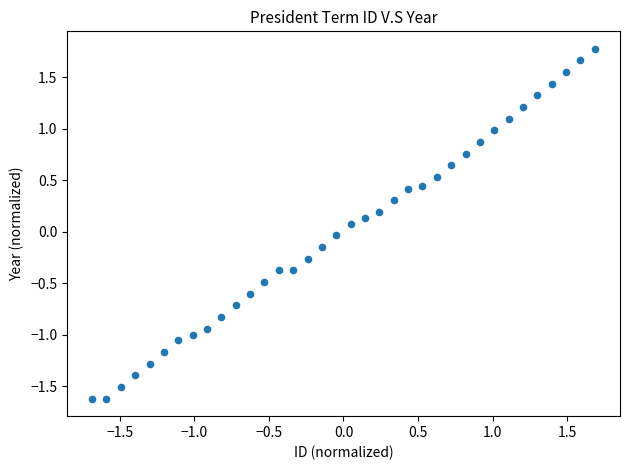

What is the range of Y values (max minus min)?

3.4